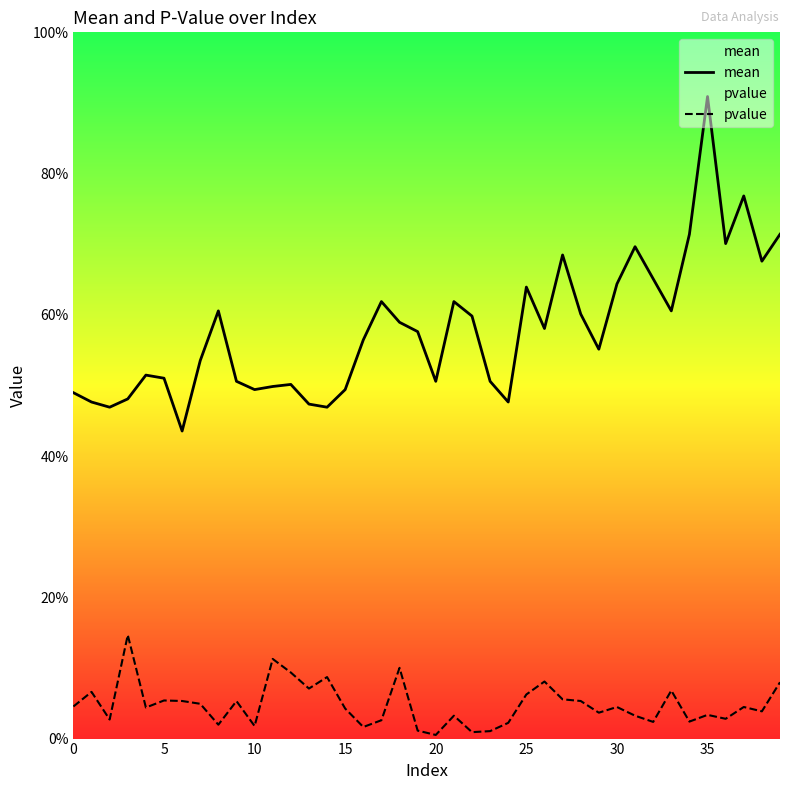

True or false: pvalue and mean cross at least once.

False